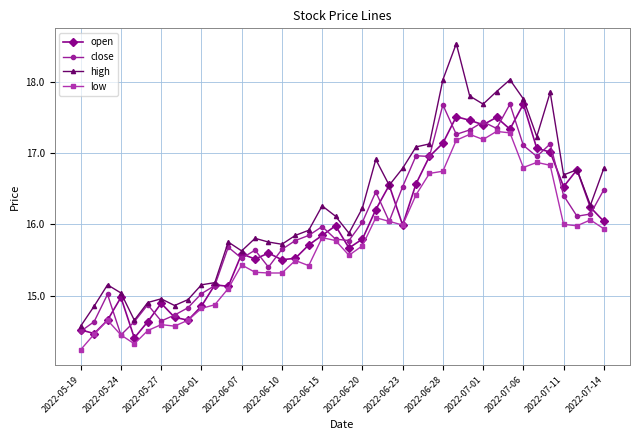

True or false: low and high intersect in this chart.

False